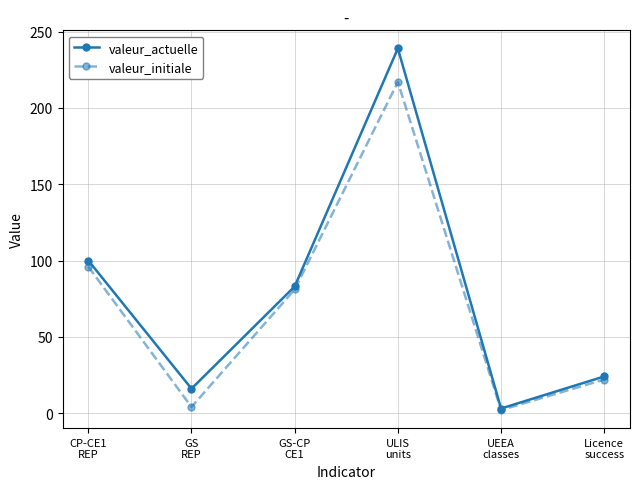

At how many categories does at least one series exceed 33?

3